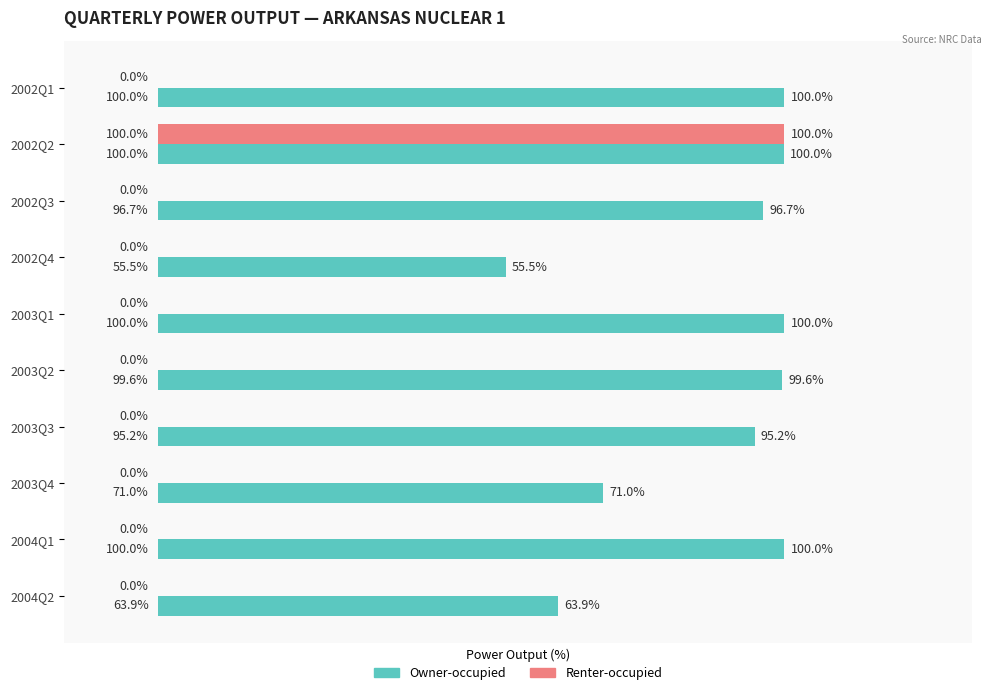

At which category is the sum across all series the highest?

2002Q2